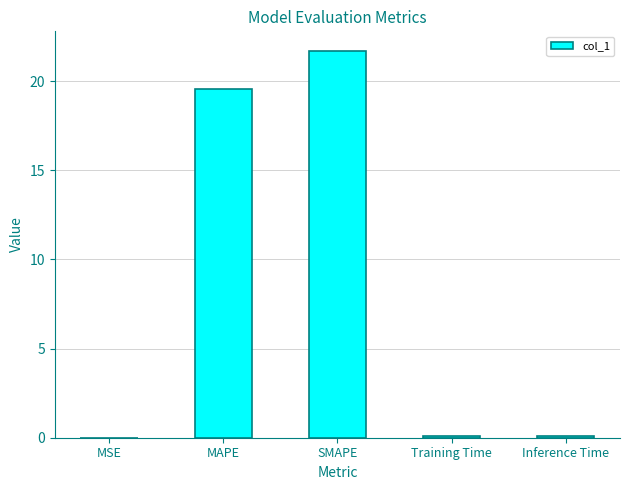

What is the sum of all values?

41.4